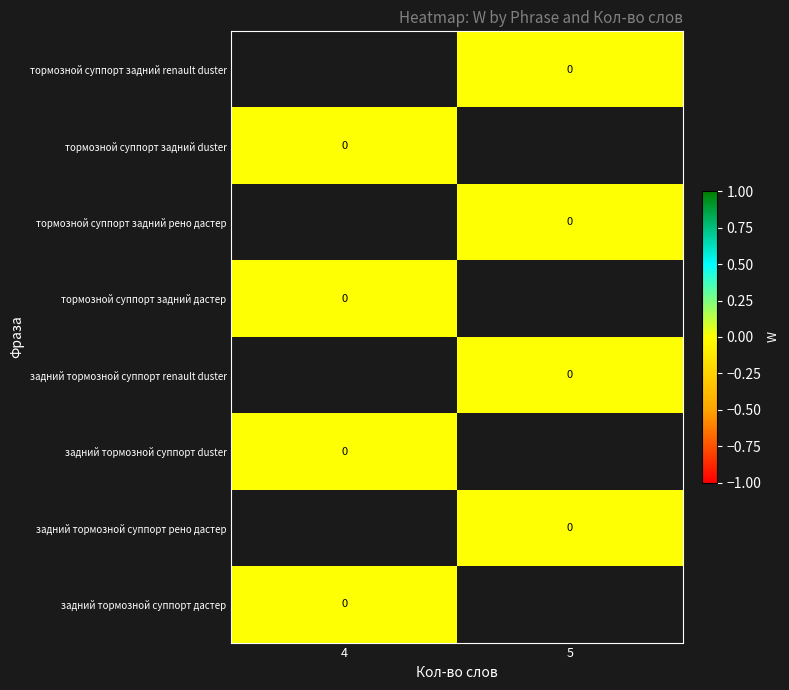

Rank the series by their maximum value, from lowest to highest.

тормозной суппорт задний renault duster, тормозной суппорт задний duster, тормозной суппорт задний рено дастер, тормозной суппорт задний дастер, задний тормозной суппорт renault duster, задний тормозной суппорт duster, задний тормозной суппорт рено дастер, задний тормозной суппорт дастер